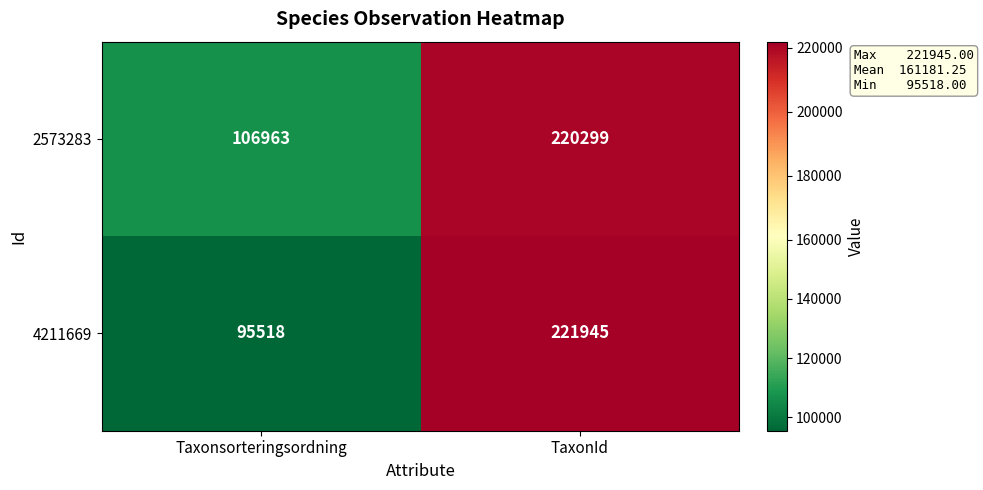

List the series in order of their overall mean, lowest first.

4211669, 2573283